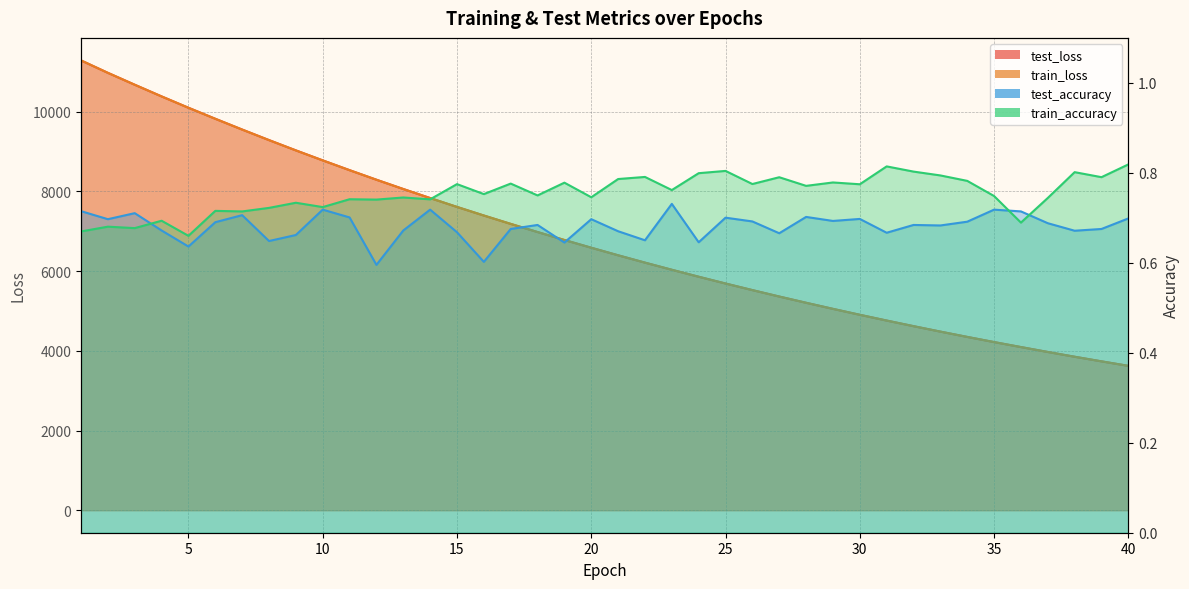

What is the value of the test_loss point at the 6th from the left?

9822.4